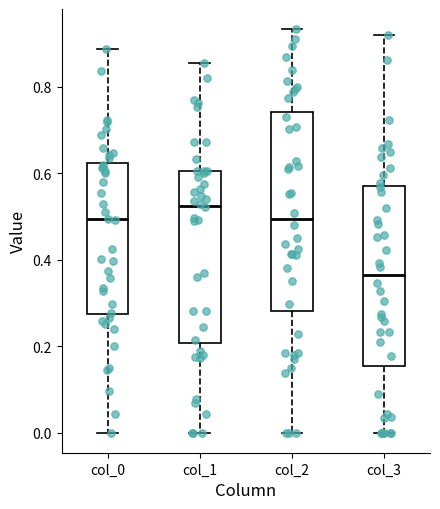

Which box has the highest median line?

col_1